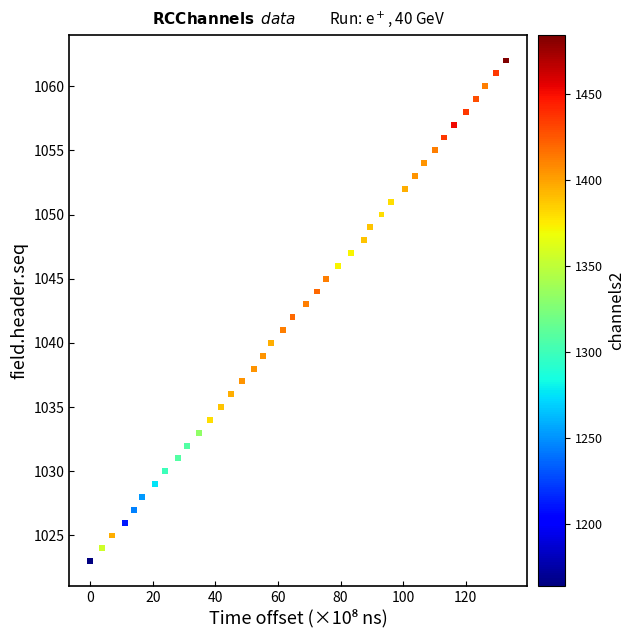

What is the range of Y values (max minus min)?

39